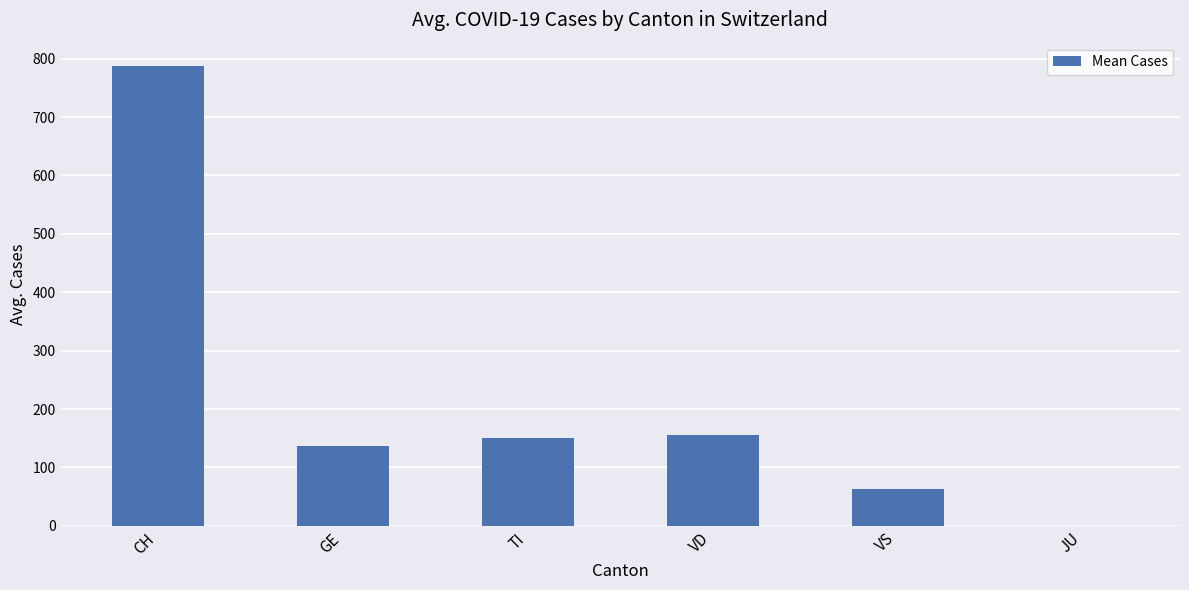

What is the change in value from VD to VS?

-91.8